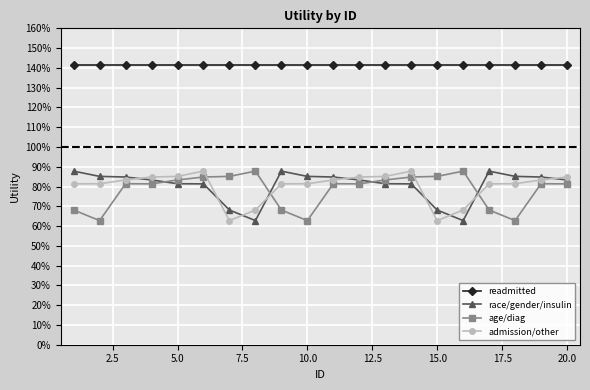

What is the average value of the readmitted series?

1.4